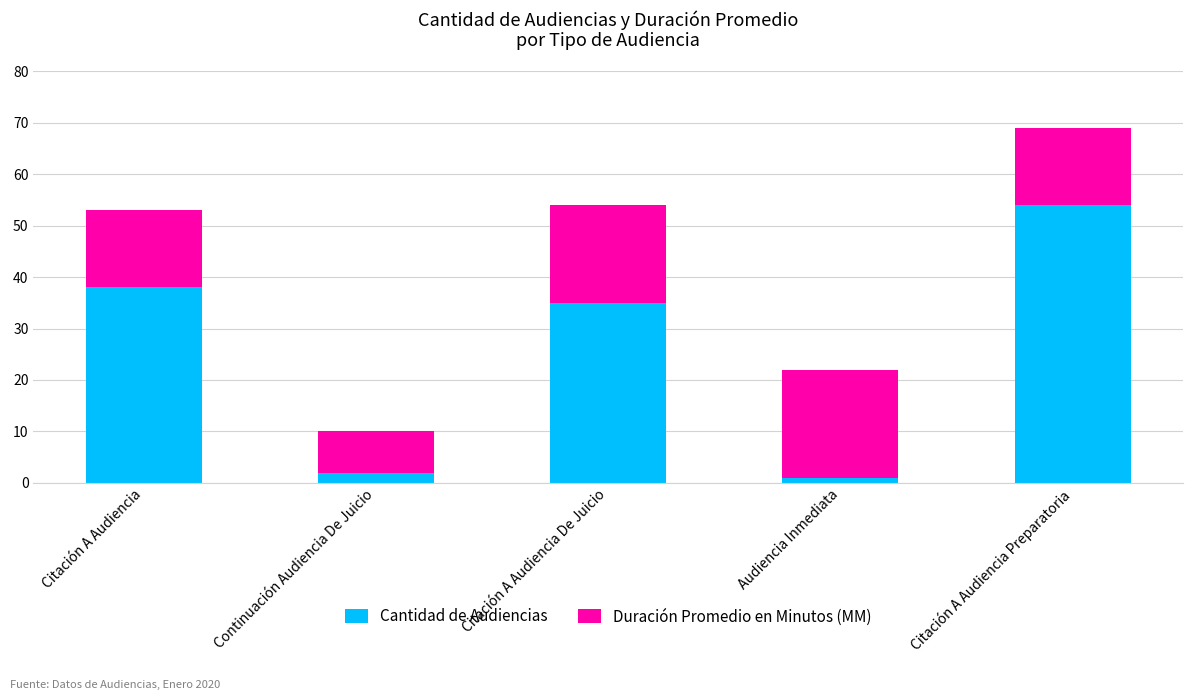

What is the highest value of the Cantidad de Audiencias series?

54